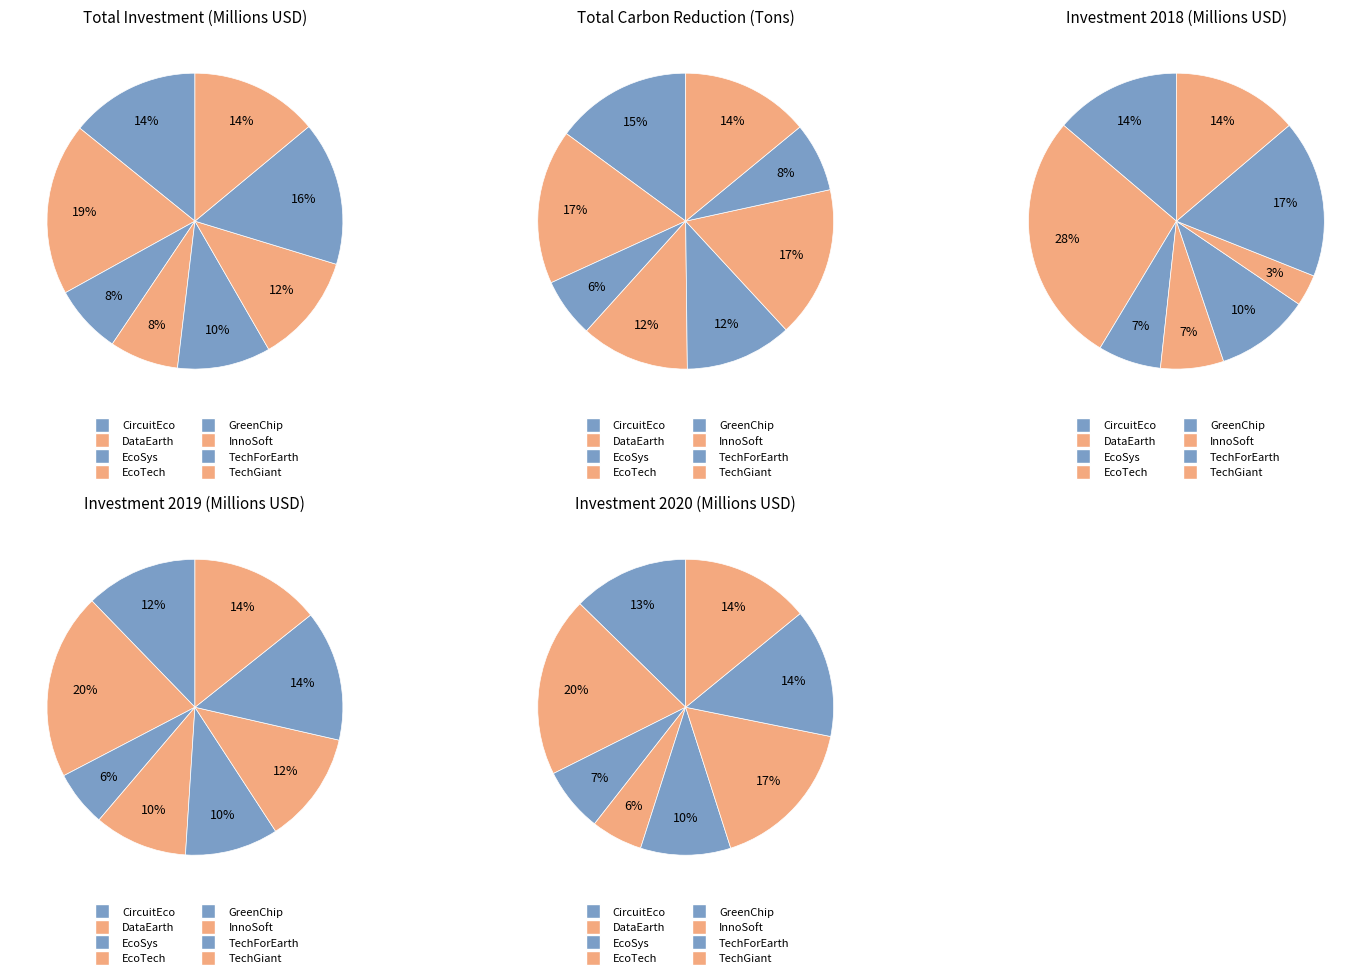

How many slices are in this pie chart?

8